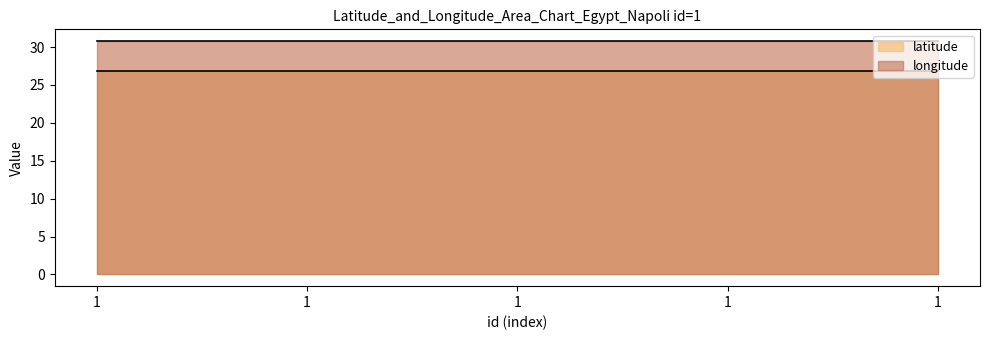

How many series are shown in this chart?

2